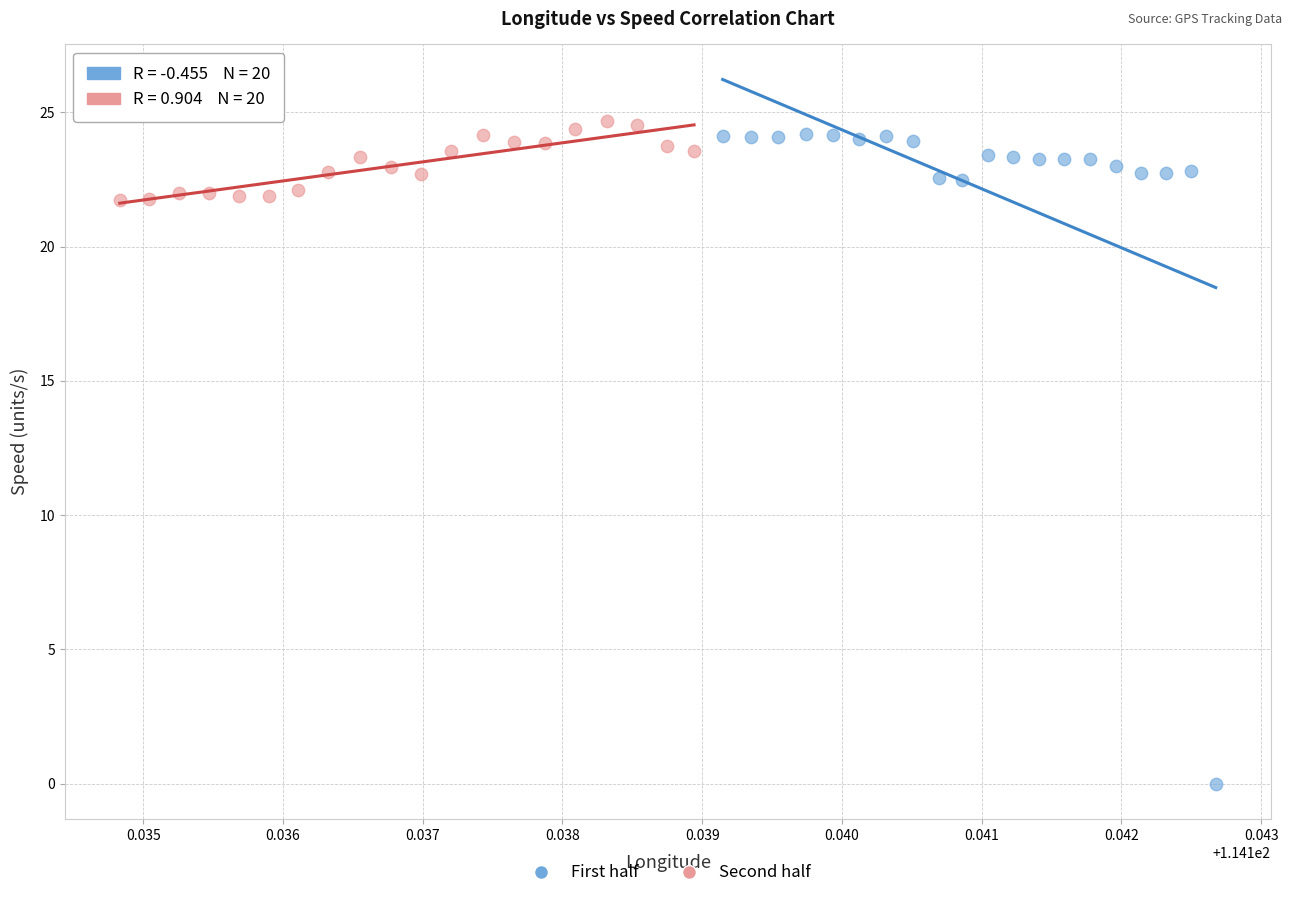

Which series has the widest spread of Y values?

First half